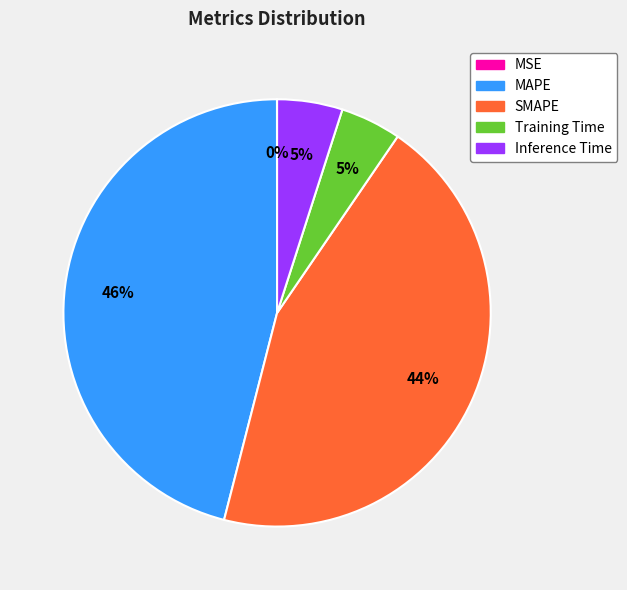

Which has a higher value, Inference Time or MAPE?

MAPE